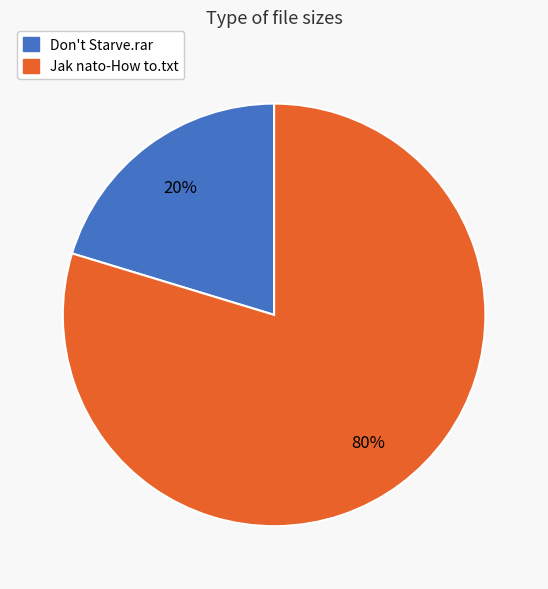

To the nearest percent, what is the combined percentage of Don't Starve.rar and Jak nato-How to.txt?

100%